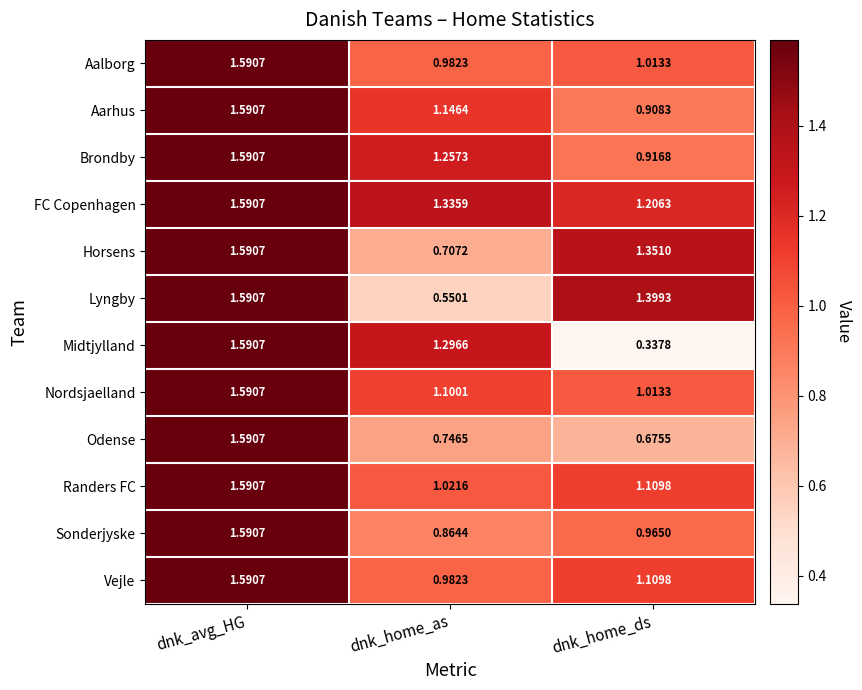

At which label is Midtjylland closest to 0?

dnk_home_ds